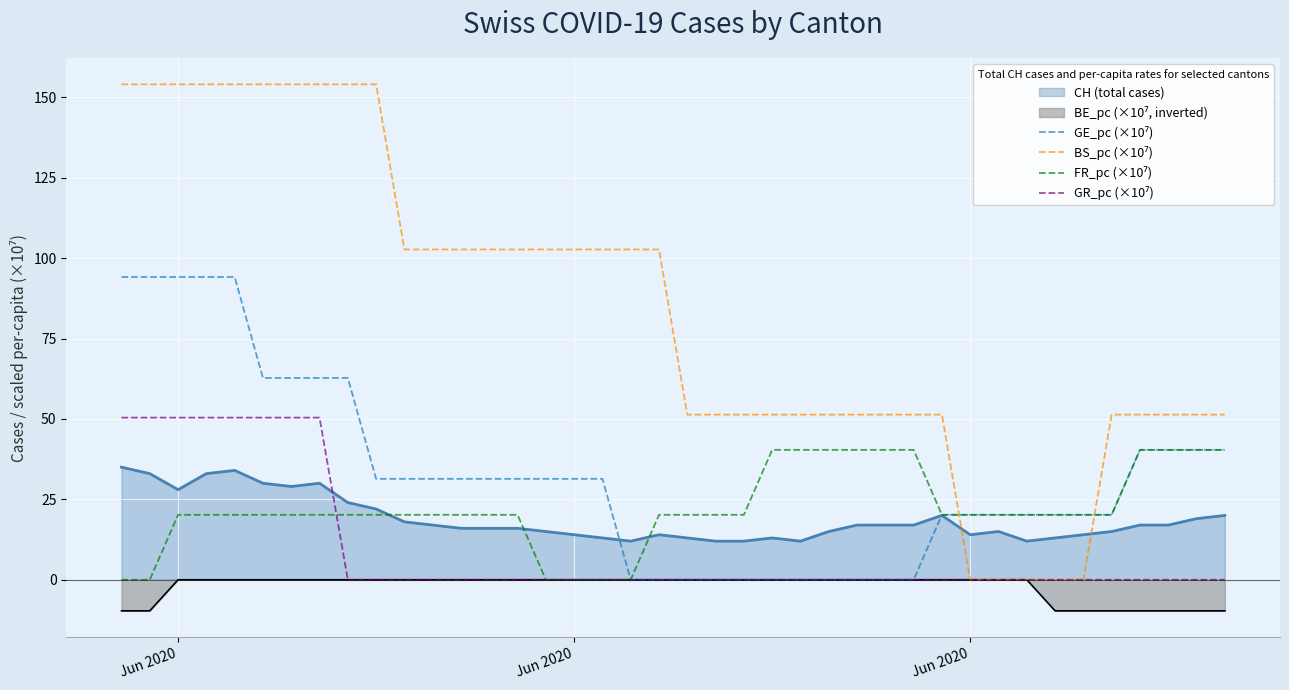

Where does the FR_pc (×10⁷) series first go above 20?

Jun 2020